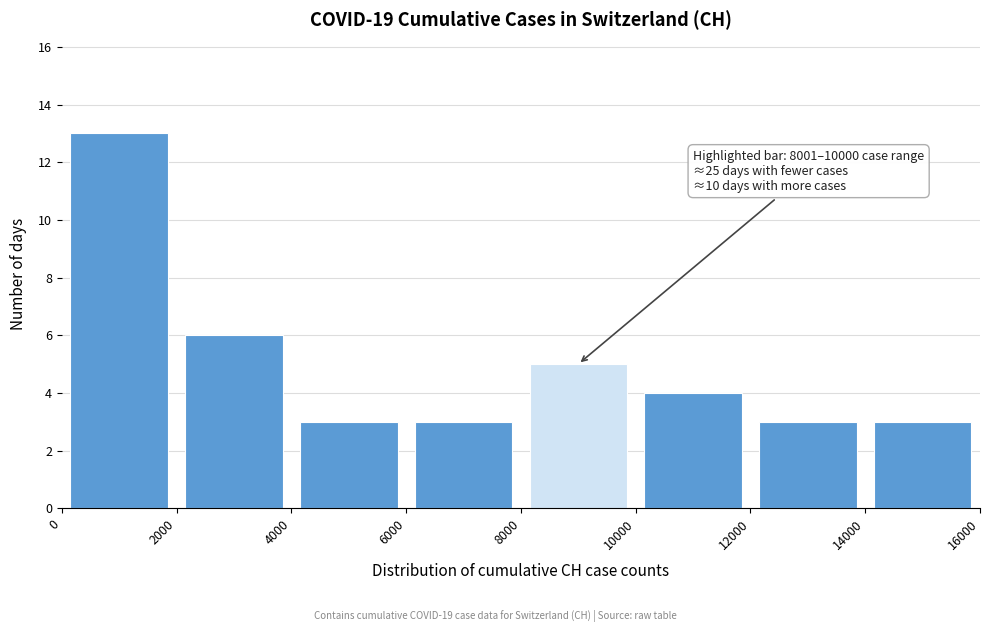

Over which range of the x-axis is the bar tallest?

0 to 2000